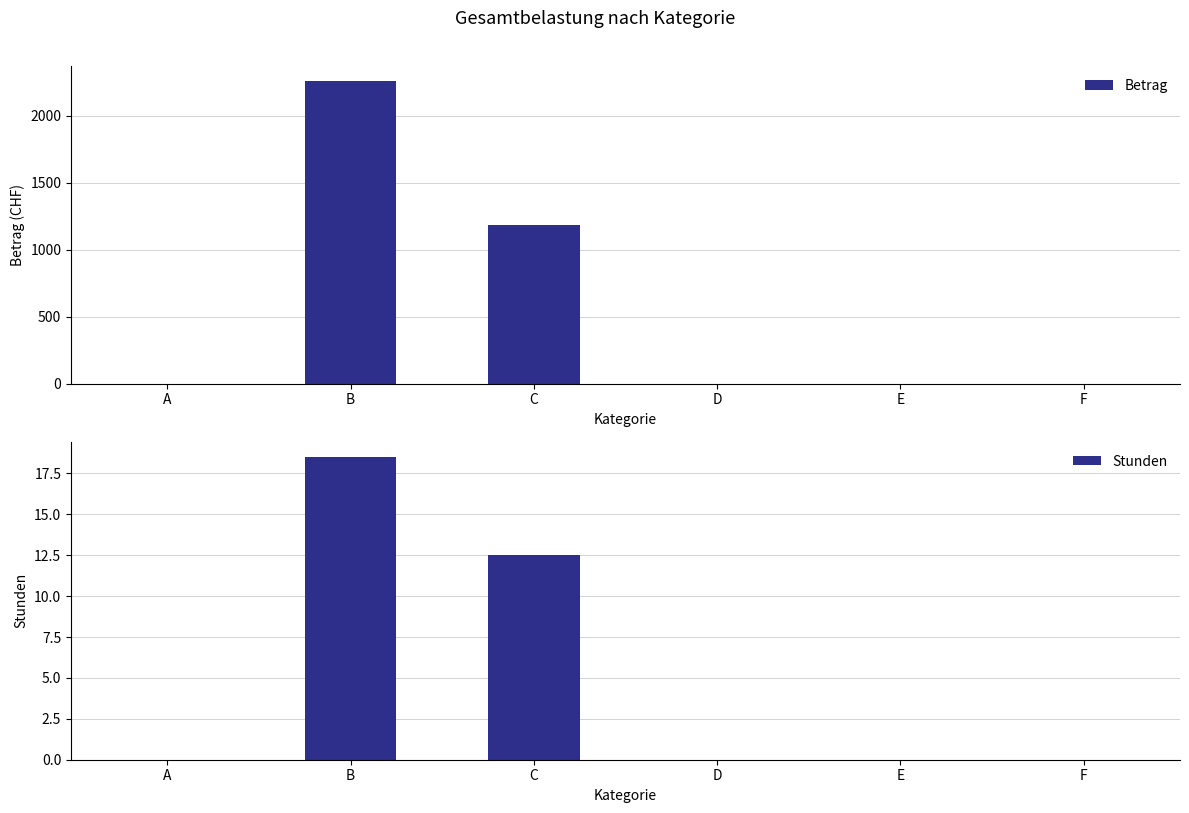

Reading left to right, list all the values displayed in this chart.

Betrag: A=0.0	B=2257.0	C=1187.5	D=0.0	E=0.0	F=0.0
Stunden: A=0.0	B=18.5	C=12.5	D=0.0	E=0.0	F=0.0